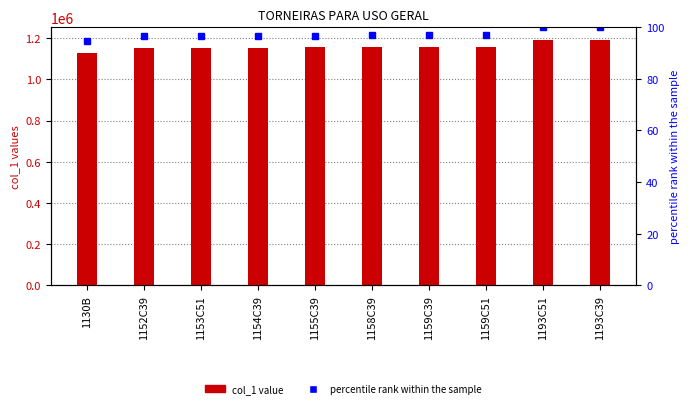

At 1153C51, list the series in order from largest to smallest.

col_1, percentile rank within the sample